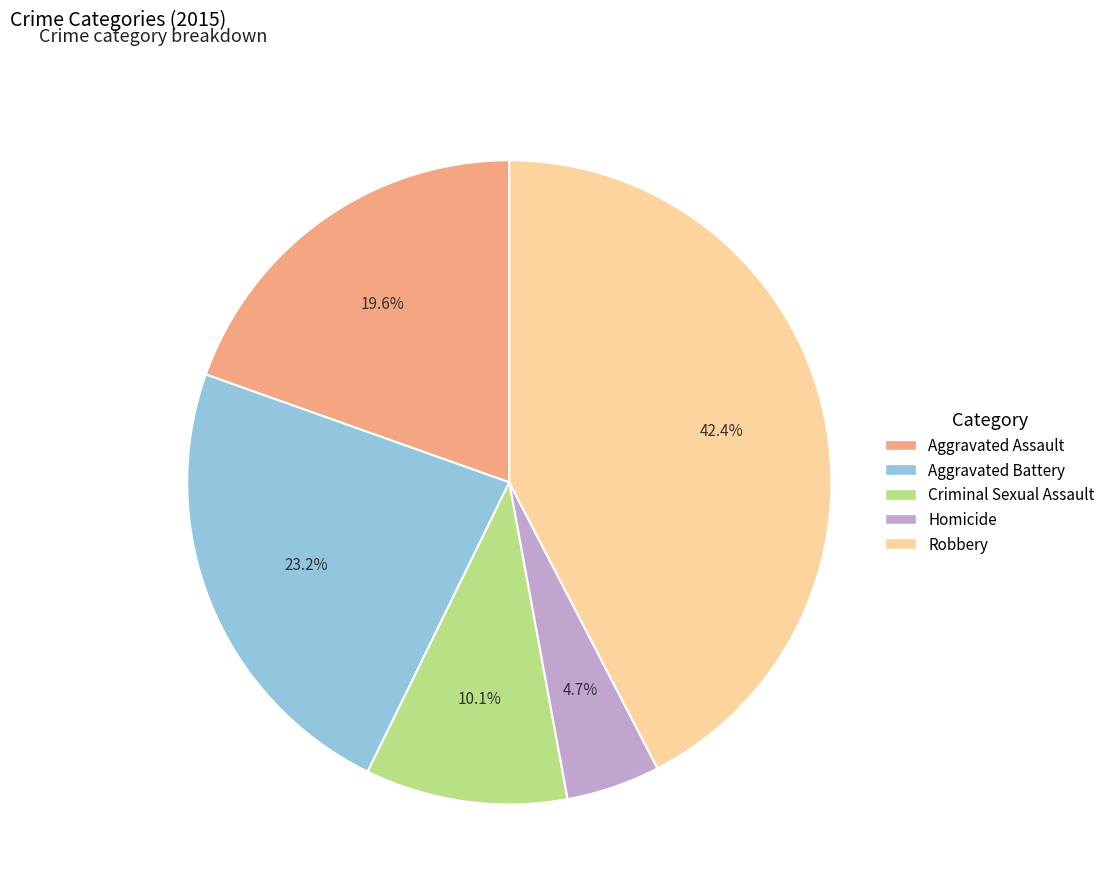

Do Robbery and Criminal Sexual Assault together represent more than half of the pie?

Yes